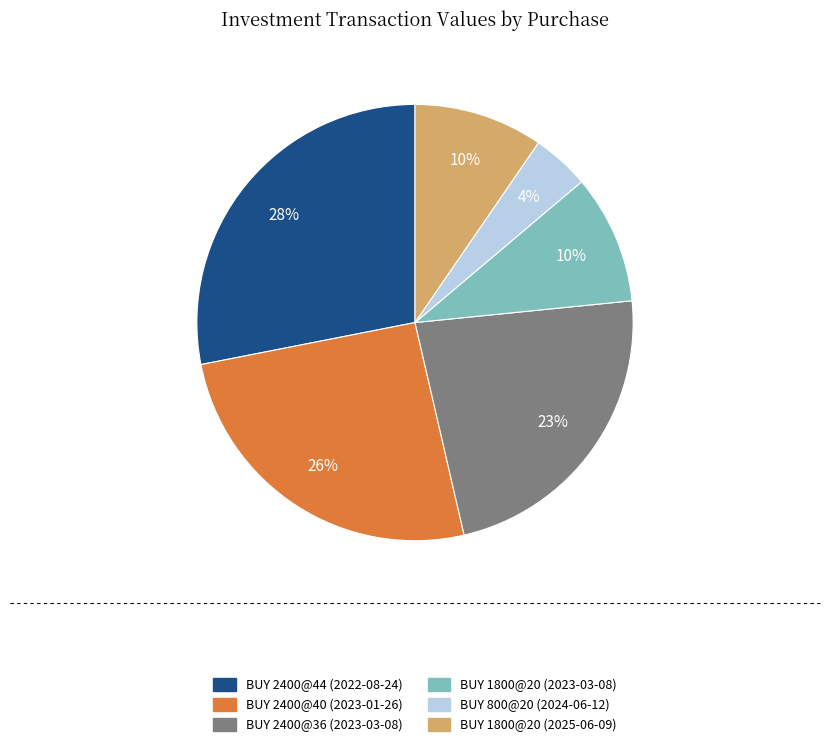

Between BUY 1800@20 (2023-03-08) and BUY 2400@40 (2023-01-26), which is larger?

BUY 2400@40 (2023-01-26)